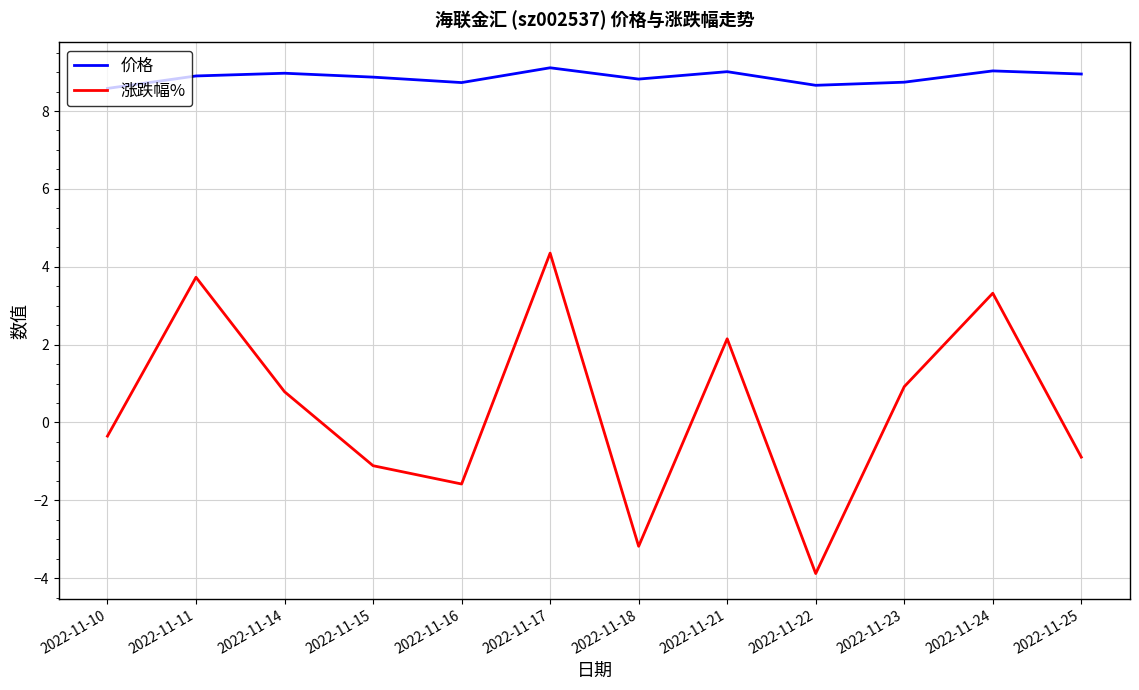

At 2022-11-16, list the series in order from largest to smallest.

价格, 涨跌幅%